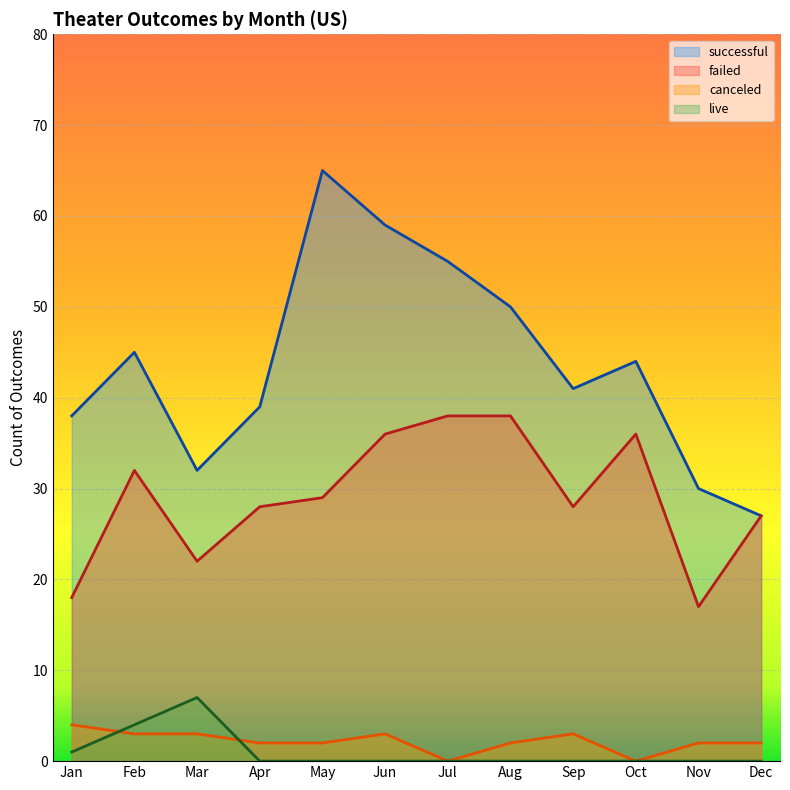

Which series has the widest spread of values?

successful